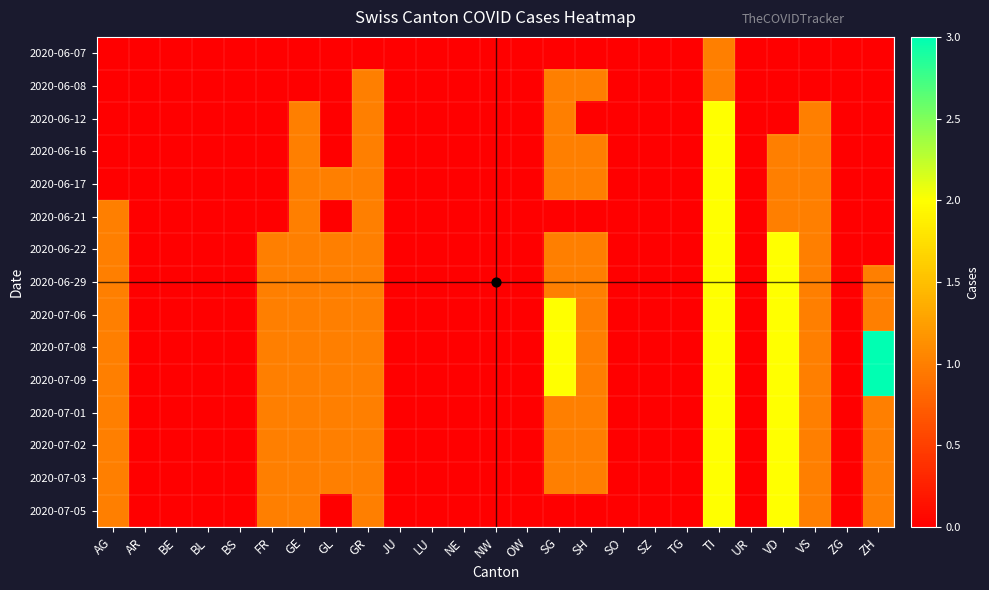

What is the difference between the highest and lowest values at SG?

2